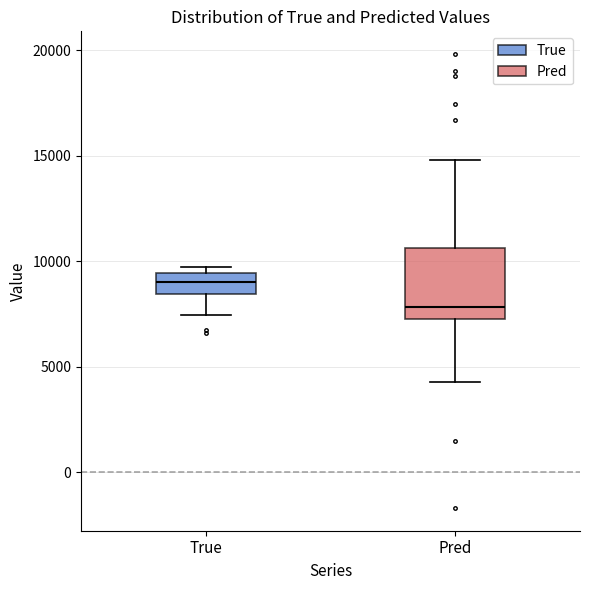

Reading left to right, transcribe this box plot: for each box, give where its median line is, the range the box spans, and where its two whiskers end, as read against the y-axis. The values are not printed on the chart, so give them approximately, as read against the axis.

True: median 9000, box 8500 to 9500, whiskers 7500 to 9500 (just above the box's upper edge)
Pred: median 8000, box 7000 to 10500, whiskers 4500 to 15000